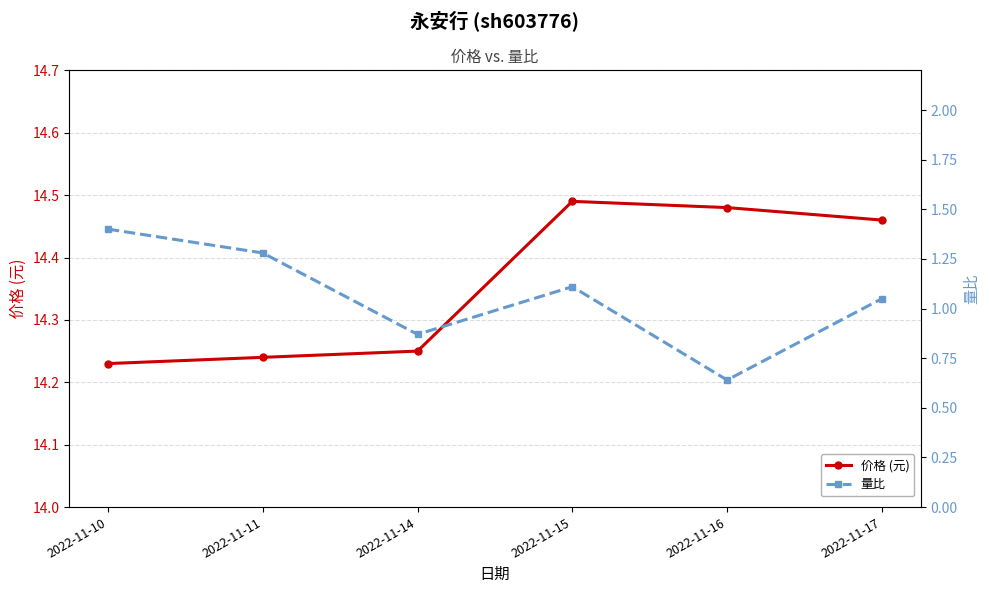

What is the difference between the 价格 (元) values at 2022-11-10 and 2022-11-16?

0.2